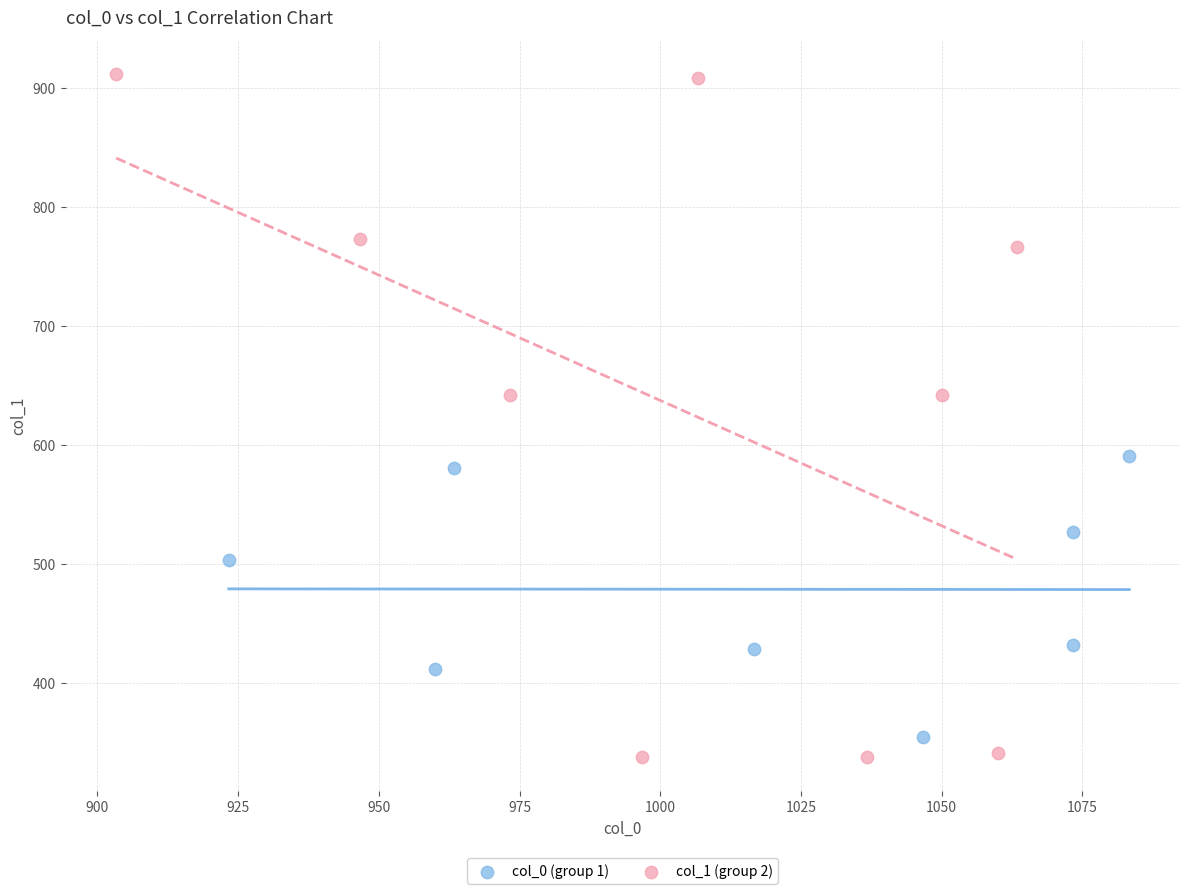

Which series reaches the minimum Y coordinate?

col_1 (group 2)